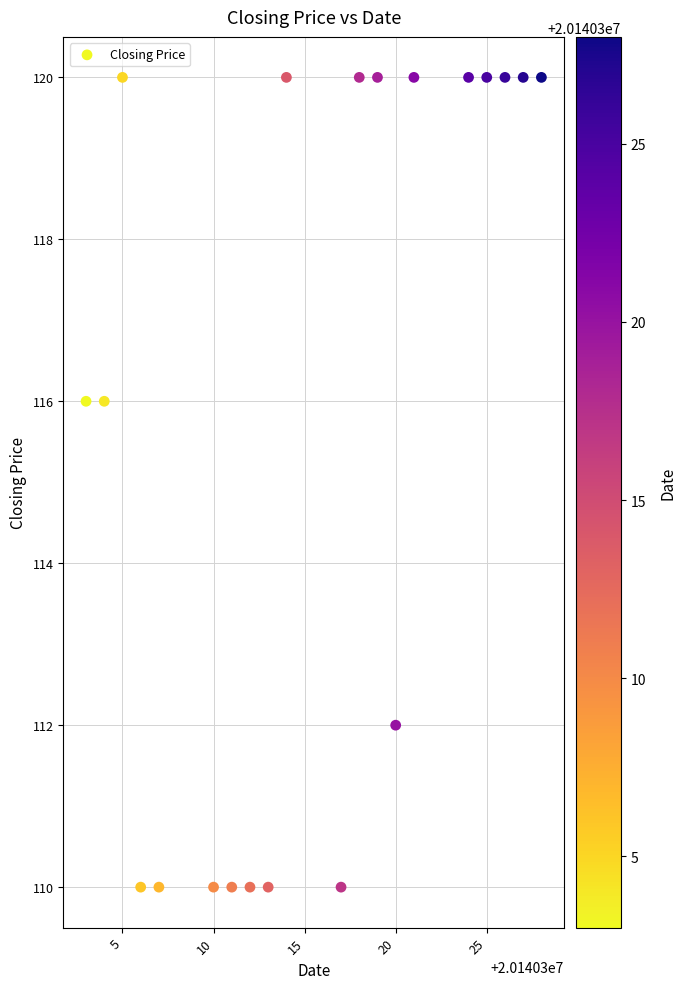

What is the range of Y values (max minus min)?

10